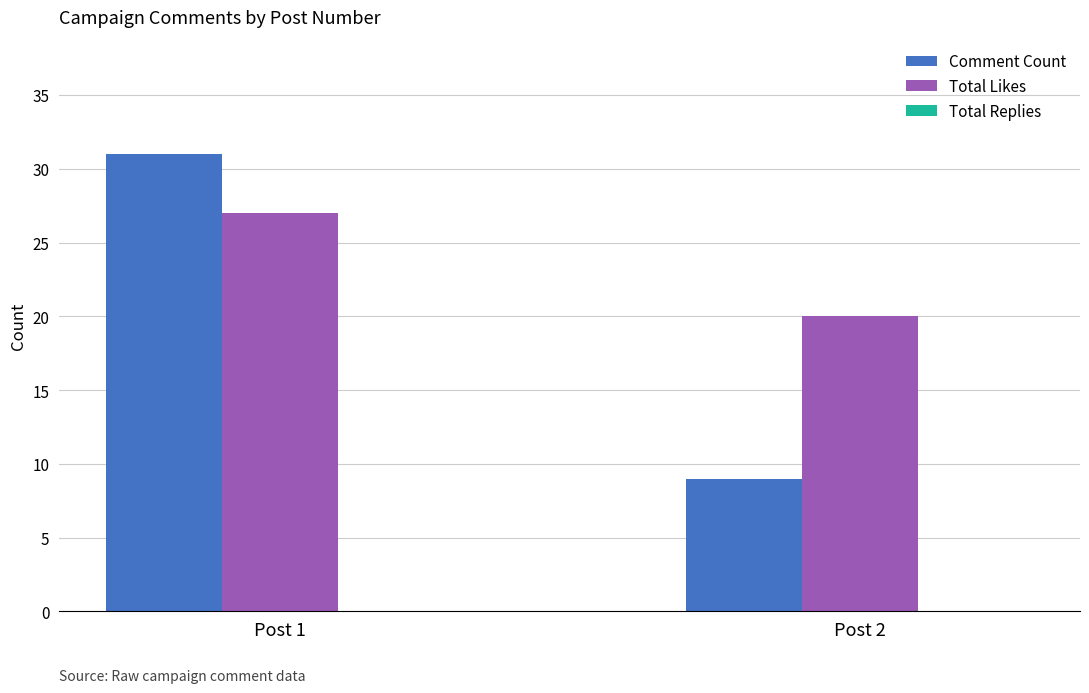

Which category has the highest value across all series?

Post 1